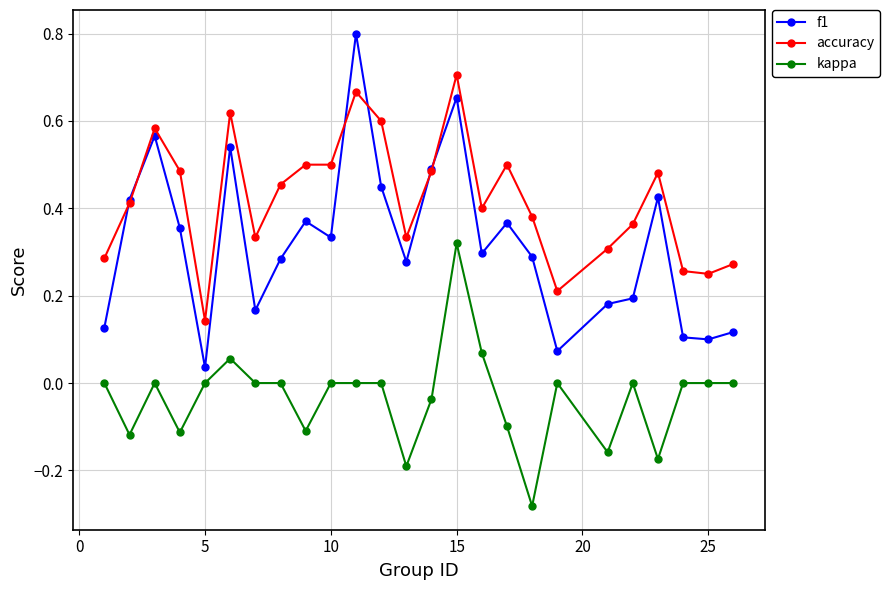

What is the sum of all accuracy values?

10.5